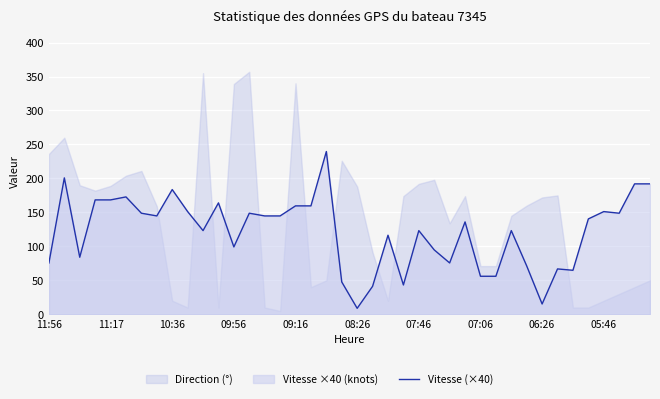

What is the maximum value for Vitesse (×40)?

239.6